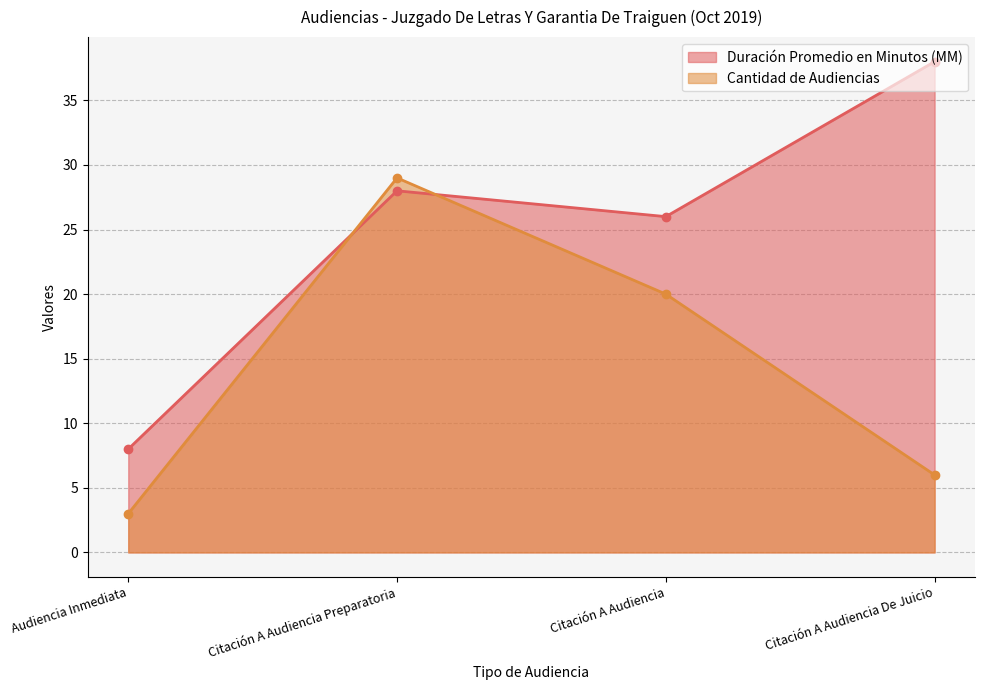

Reading left to right, what are all the values shown in this chart?

Duración Promedio en Minutos (MM): Audiencia Inmediata=8	Citación A Audiencia Preparatoria=28	Citación A Audiencia=26	Citación A Audiencia De Juicio=38
Cantidad de Audiencias: Audiencia Inmediata=3	Citación A Audiencia Preparatoria=29	Citación A Audiencia=20	Citación A Audiencia De Juicio=6